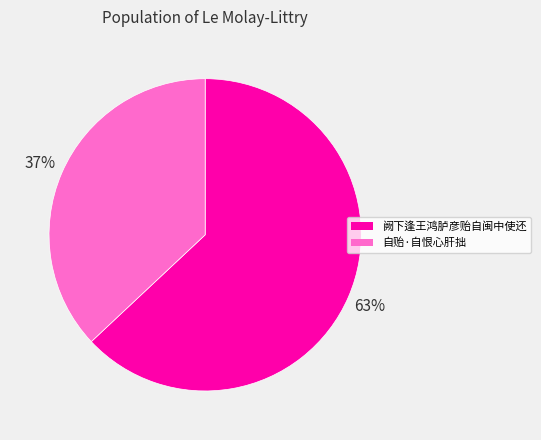

Which category has the biggest portion of the pie?

阙下逢王鸿胪彦贻自闽中使还